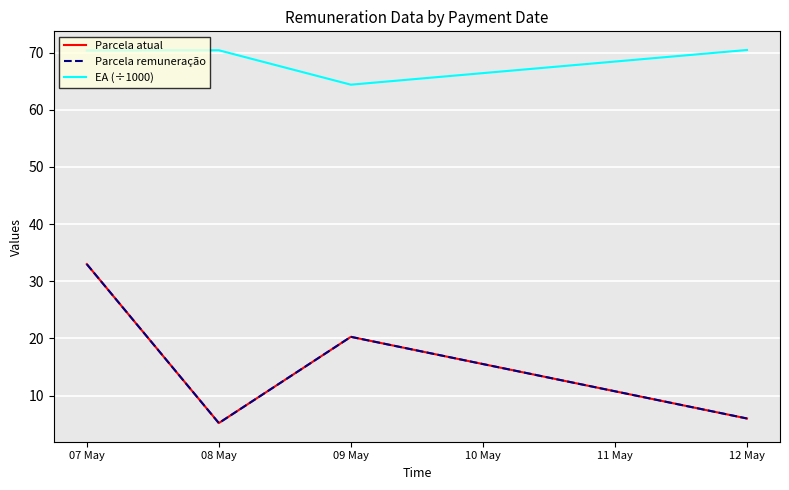

Which series has the largest total across all categories?

EA (÷1000)